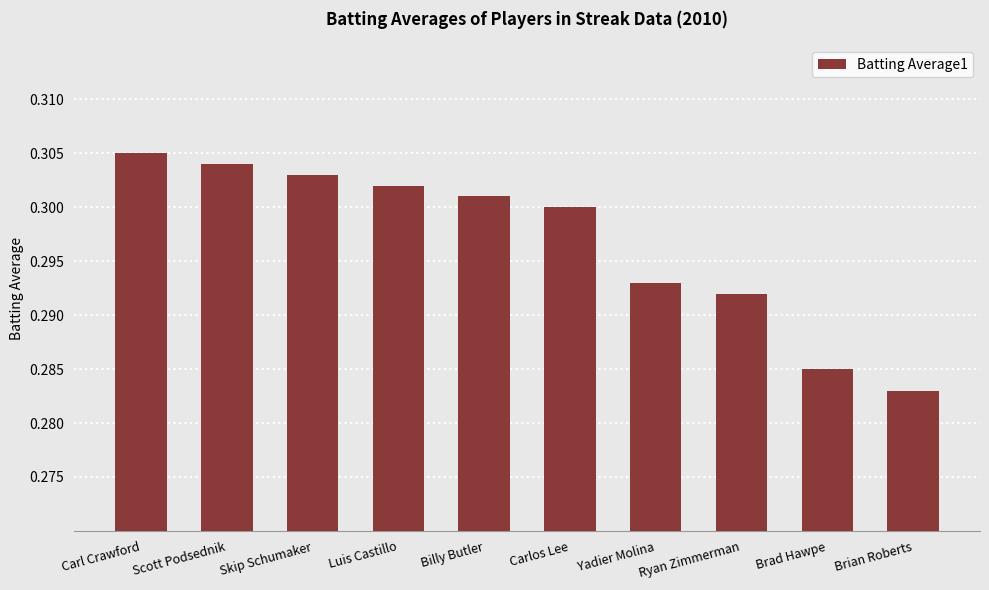

Count the values in the range 0 to 1.

10